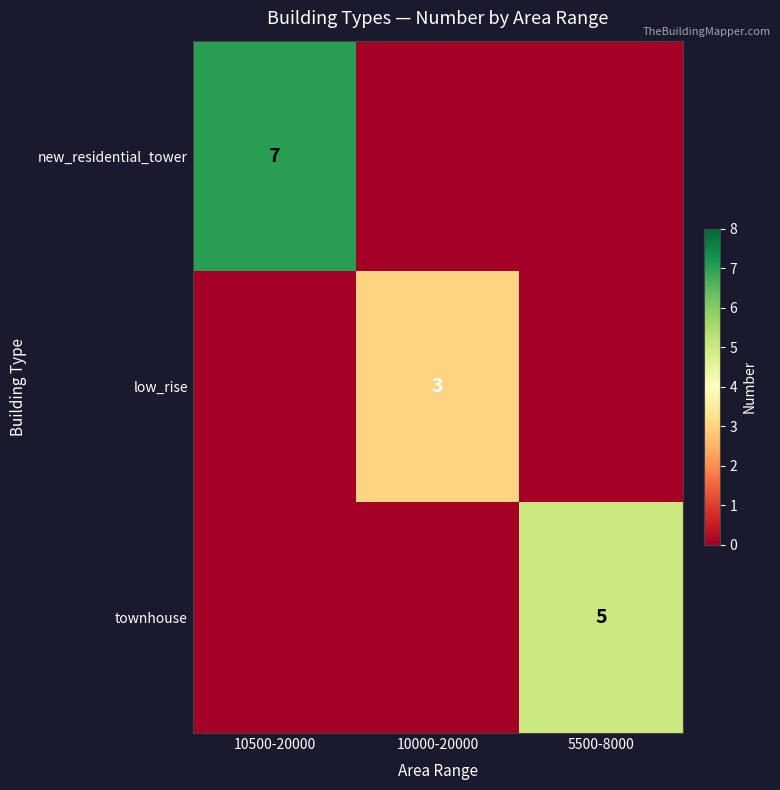

Which series has the largest range (max minus min)?

new_residential_tower